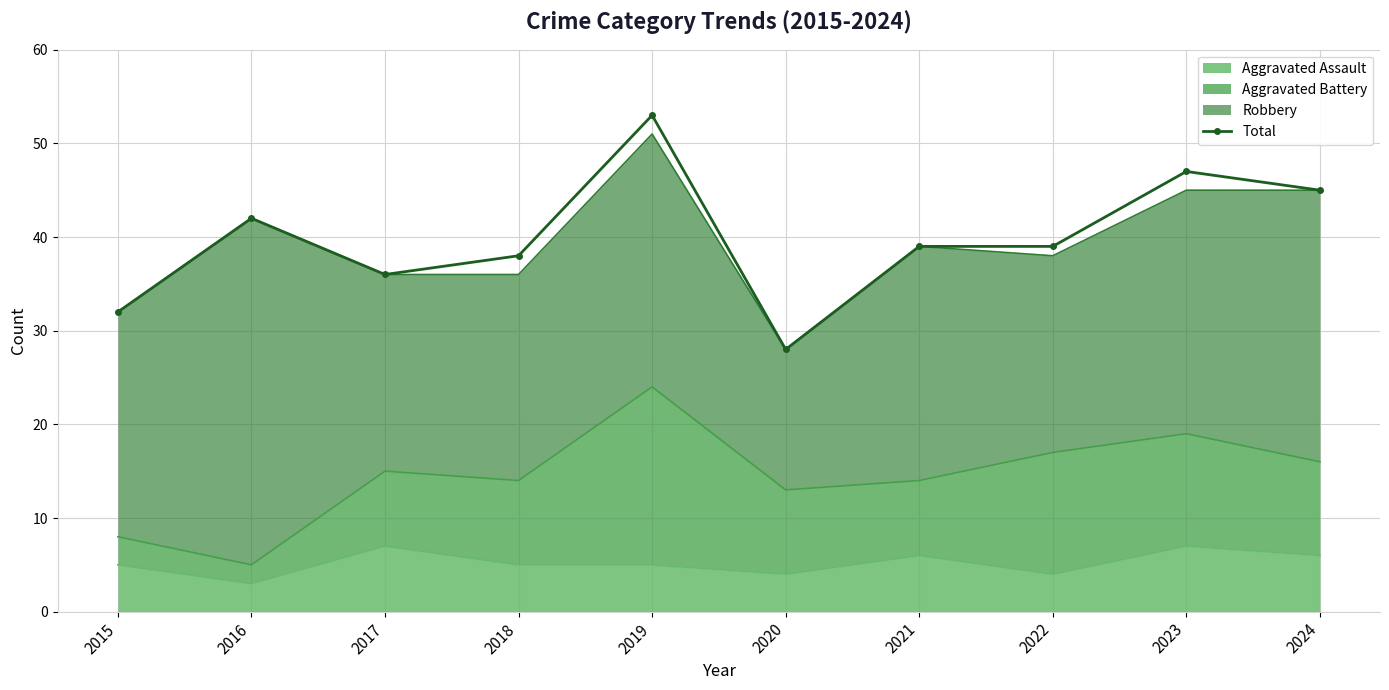

What is the approximate value at 2021, to the nearest 5?

40